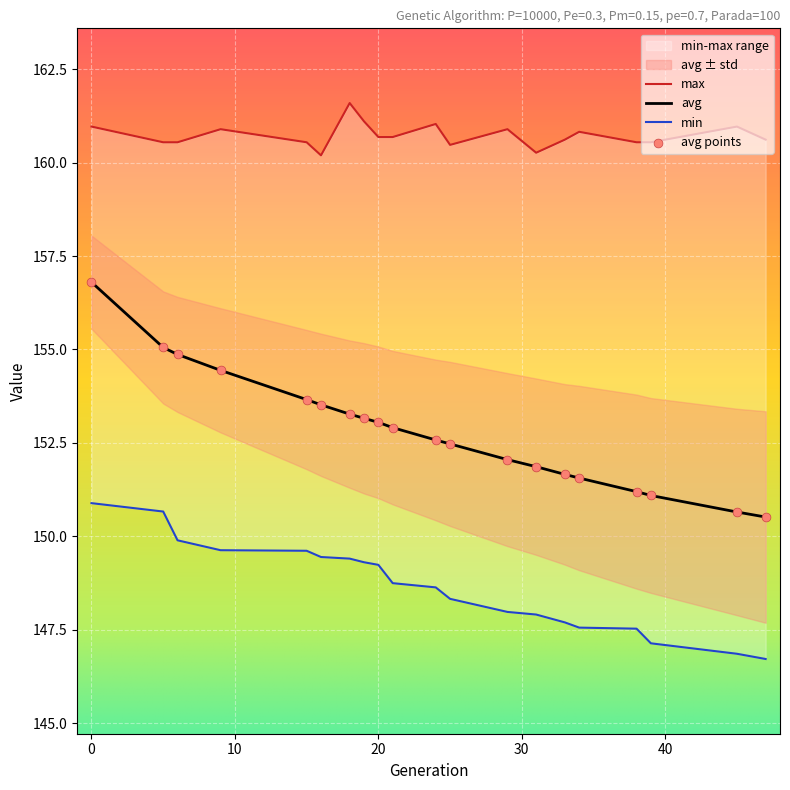

At how many categories does at least one series exceed 149?

20